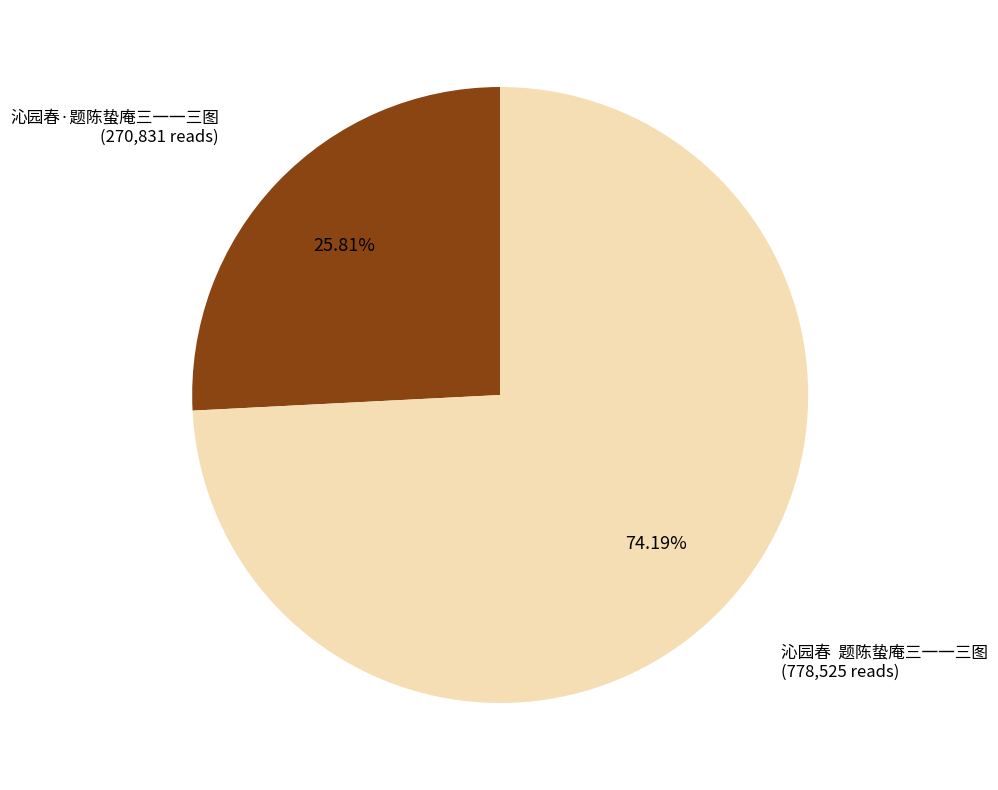

Is there a majority slice in this chart?

Yes